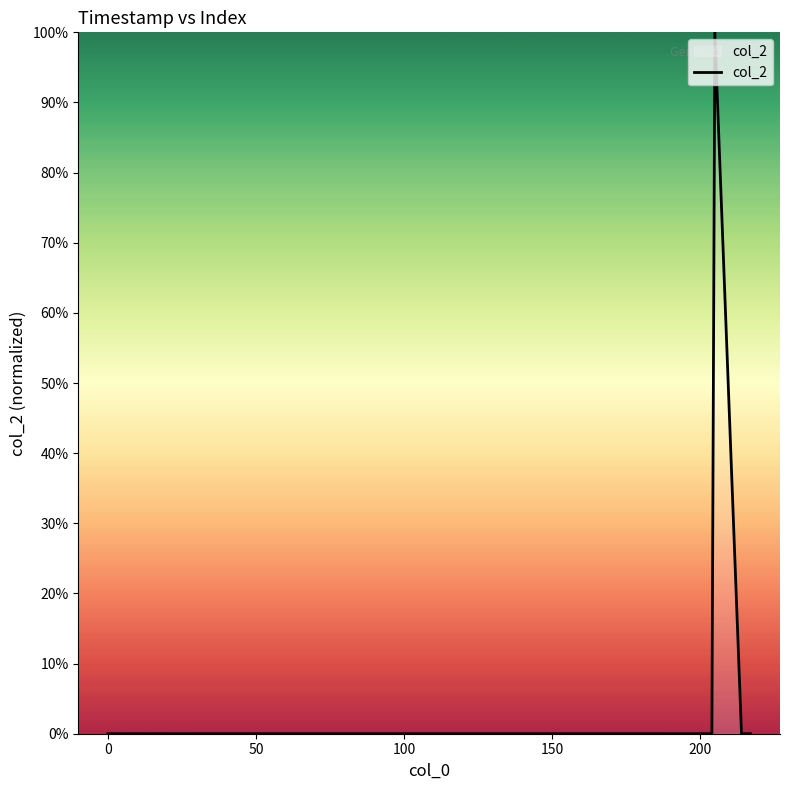

What is the maximum value shown in the chart?

100.0